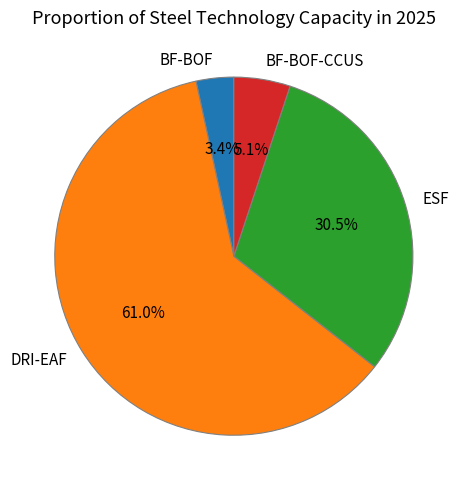

To the nearest percent, what is the difference between the DRI-EAF and BF-BOF-CCUS slice percentages?

56%